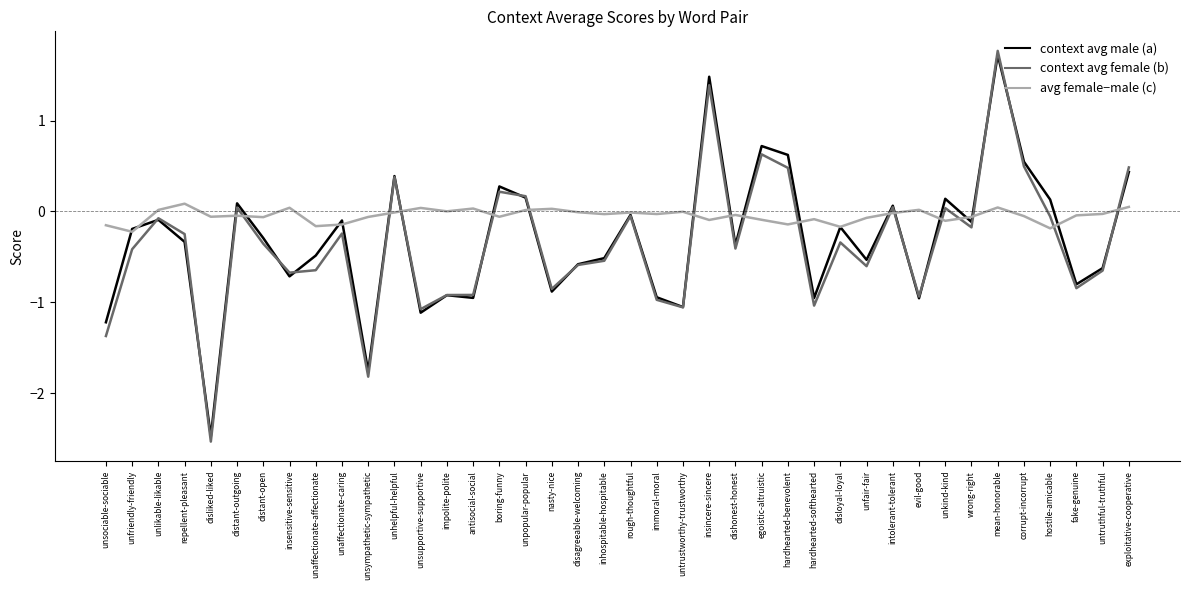

How many distinct data groups are displayed?

3